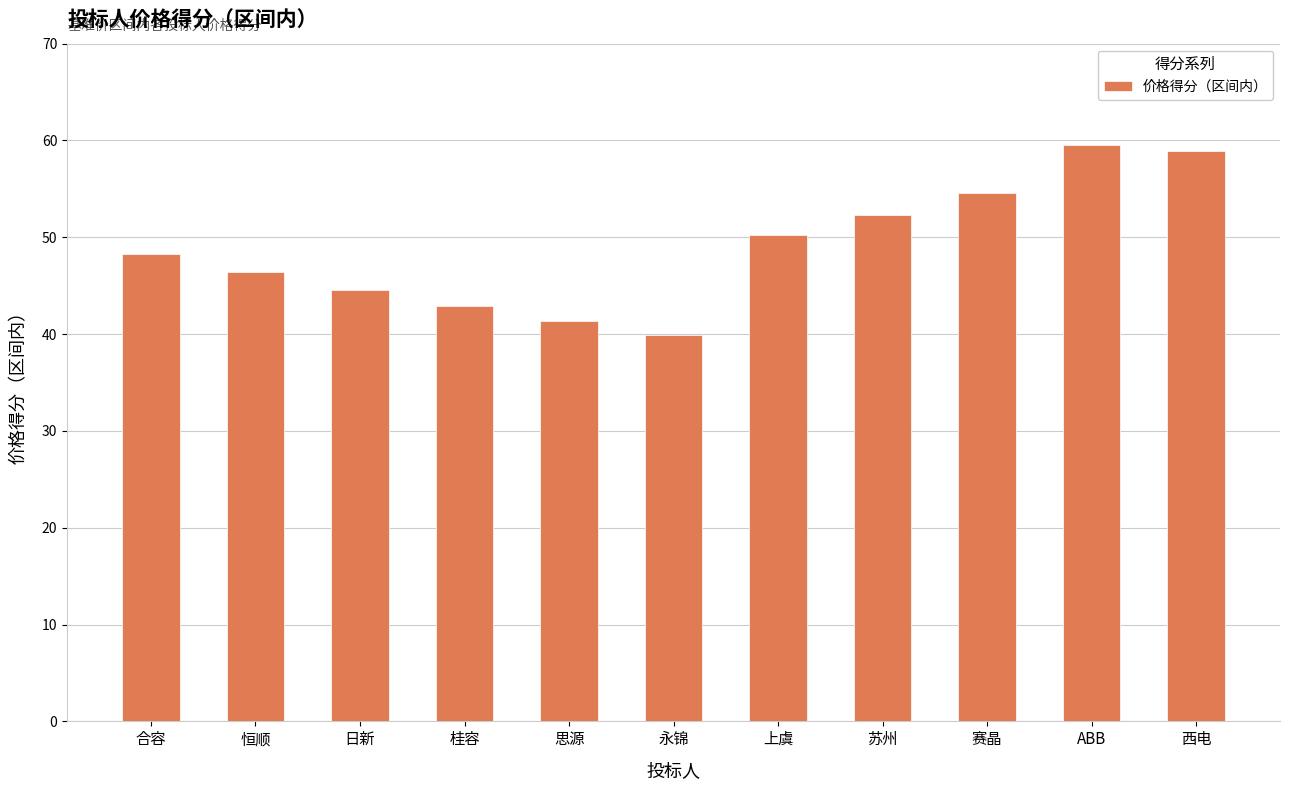

What is the minimum value shown in the chart?

39.9